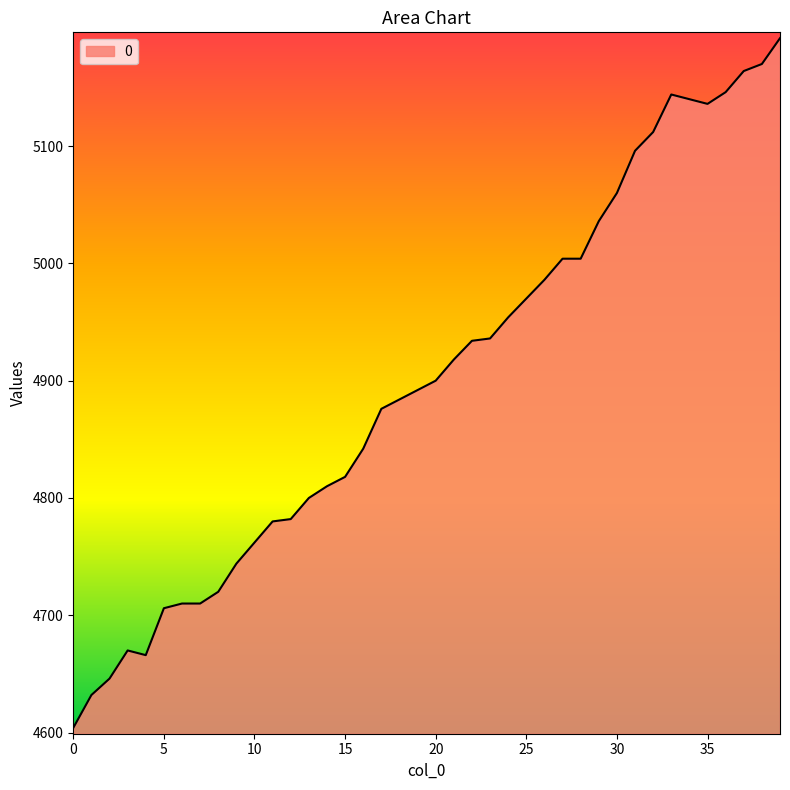

What is the greatest value displayed?

5192